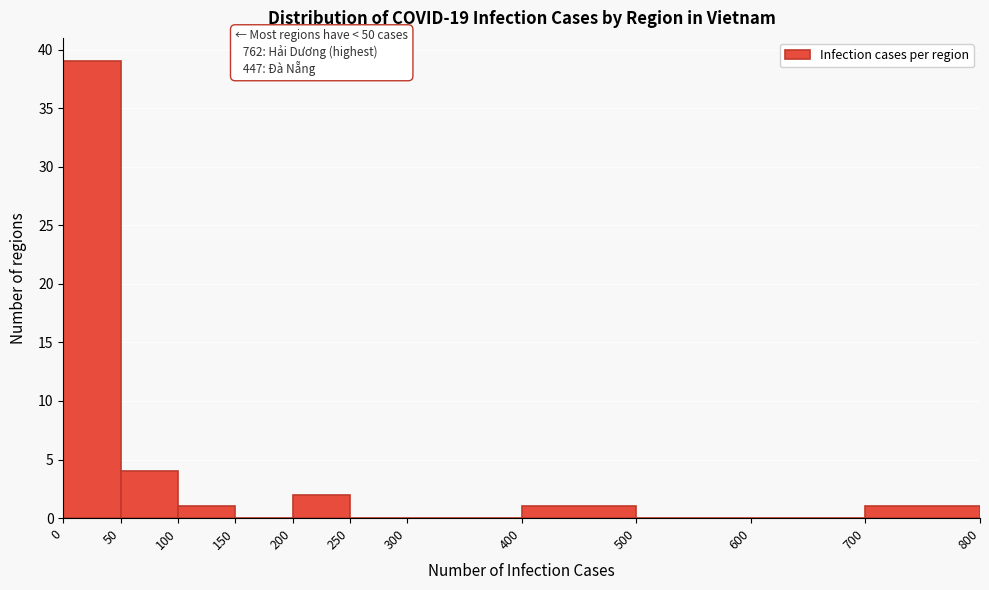

Over which range of the x-axis is the bar tallest?

0 to 50